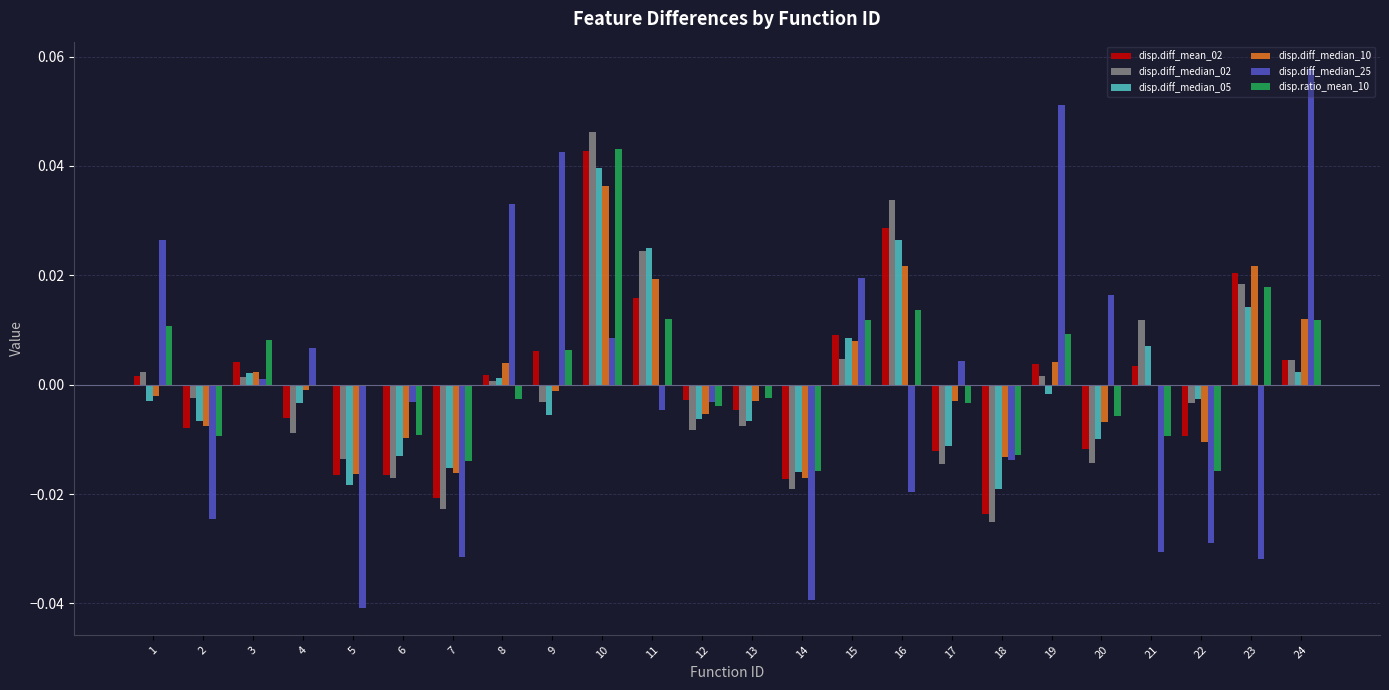

Is it true that disp.diff_median_05 equals -0.0 at 22?

True